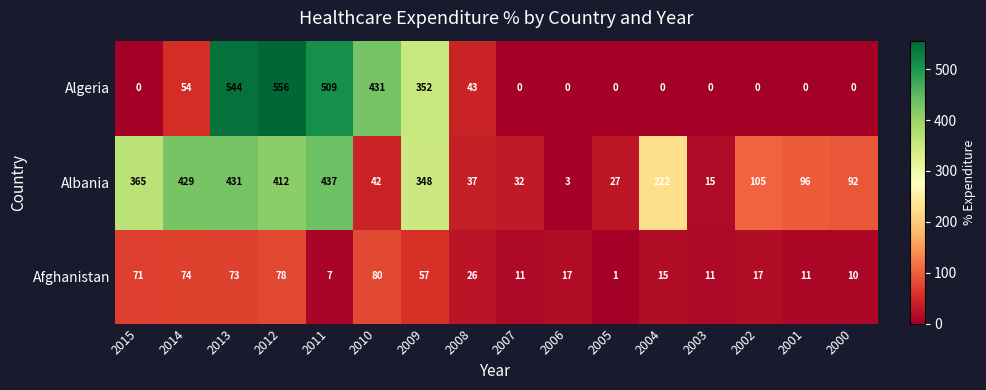

True or false: Albania has a value of 27 at 2005.

True